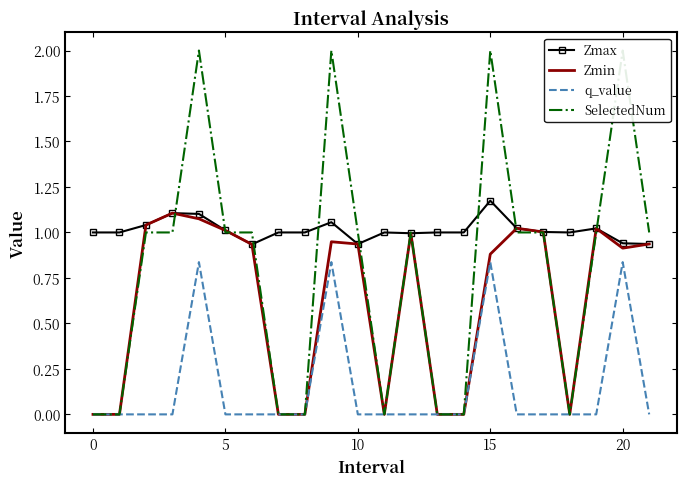

True or false: q_value and Zmax intersect in this chart.

False